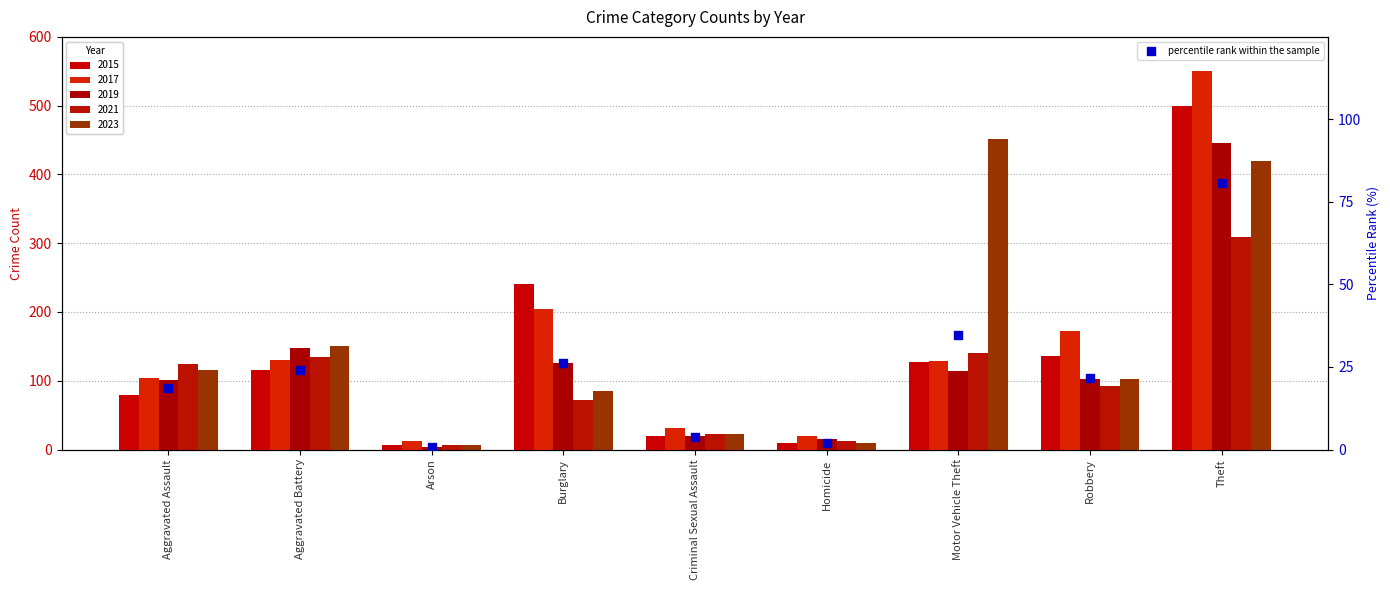

What is the change in value from Aggravated Assault to Burglary?

+7.5